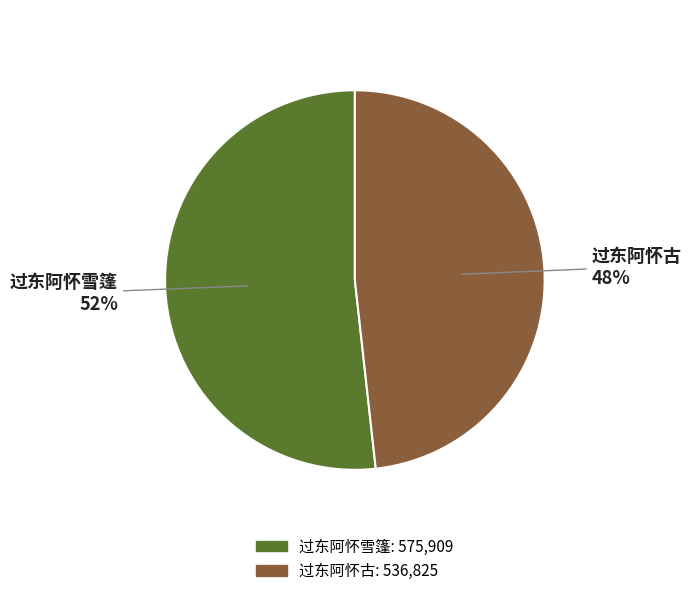

To the nearest percent, what portion does 过东阿怀雪篷 represent?

52%